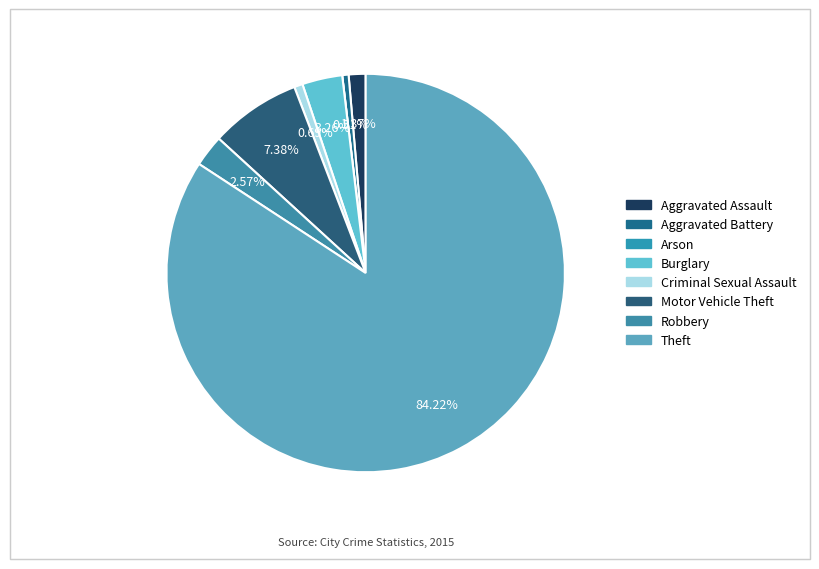

Count the number of slices in the pie.

8